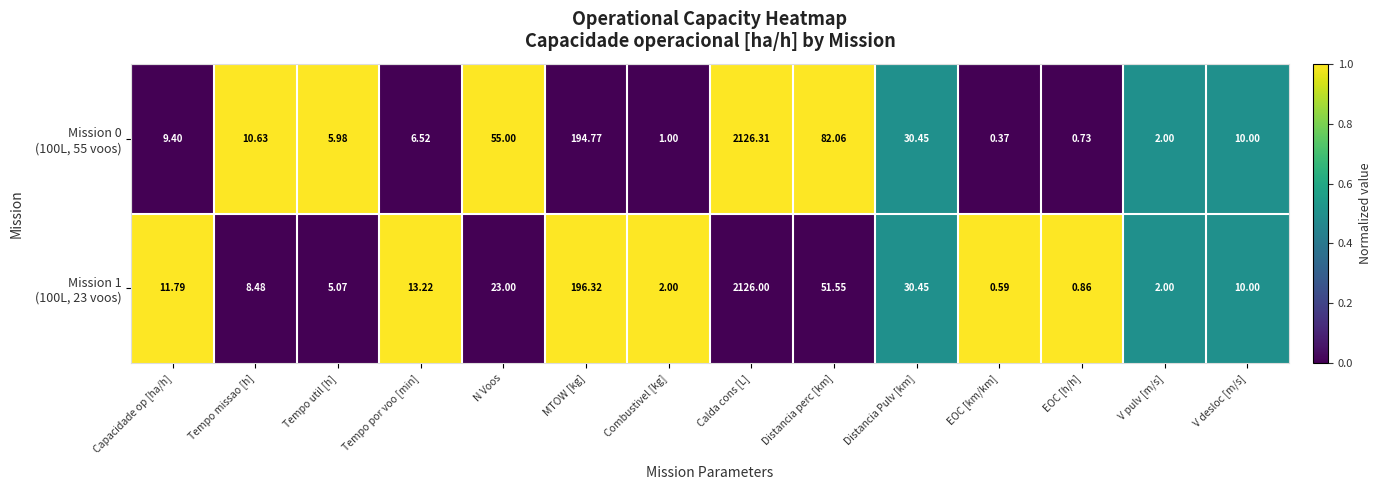

At which category is the sum across all series the highest?

Calda cons [L]